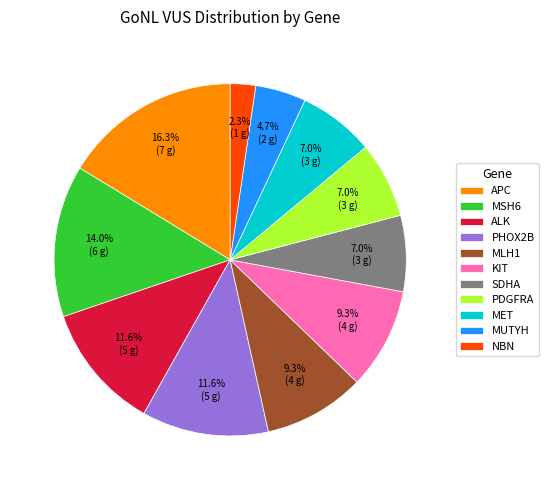

Count the number of slices in the pie.

11